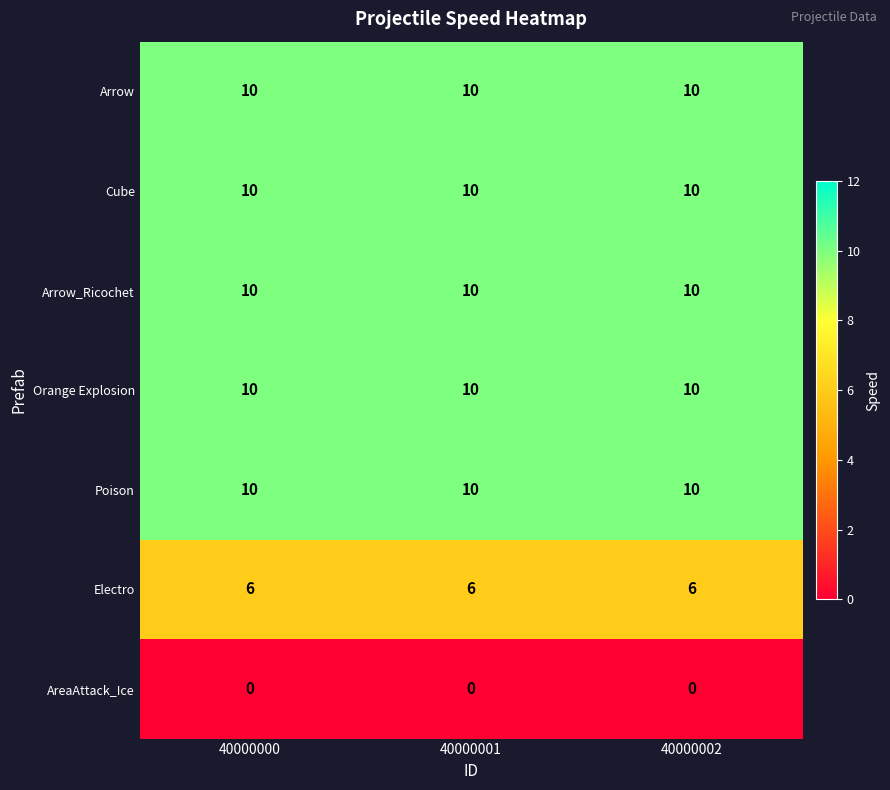

Is it true that Arrow equals 10 at 40000002?

True